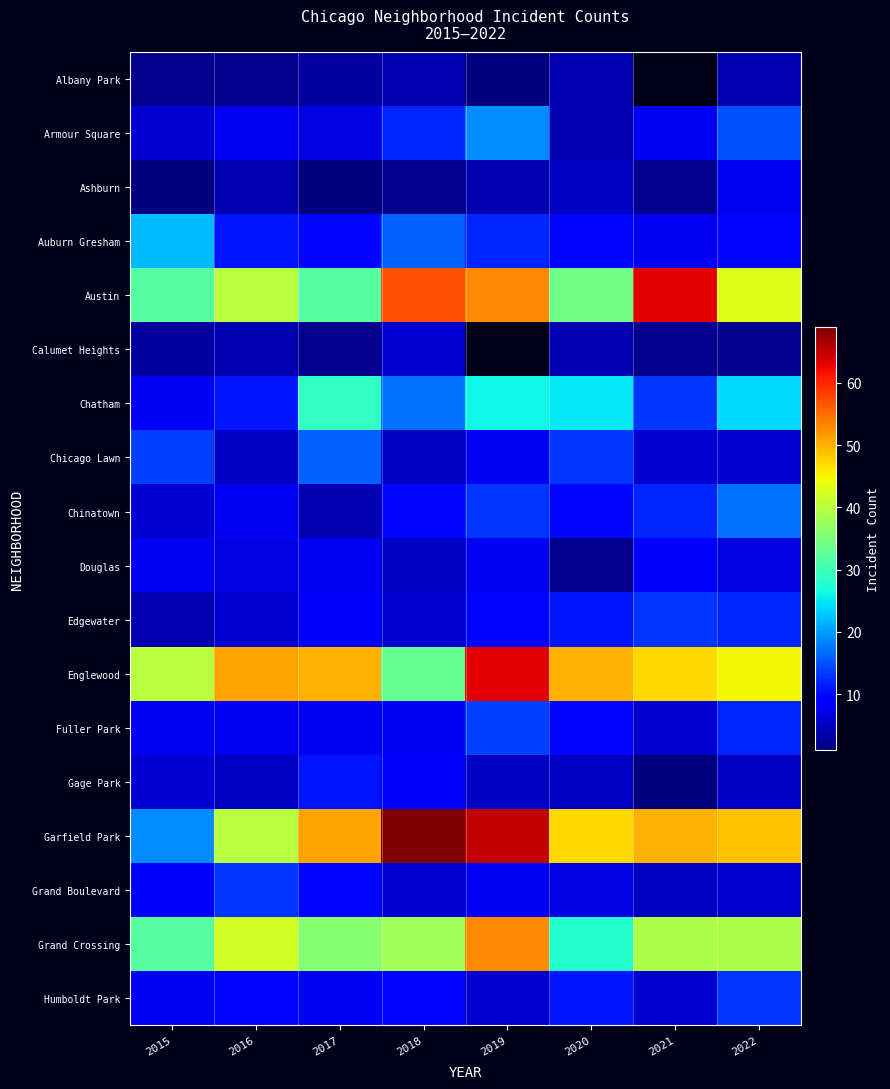

Which series has the largest total across all categories?

Garfield Park